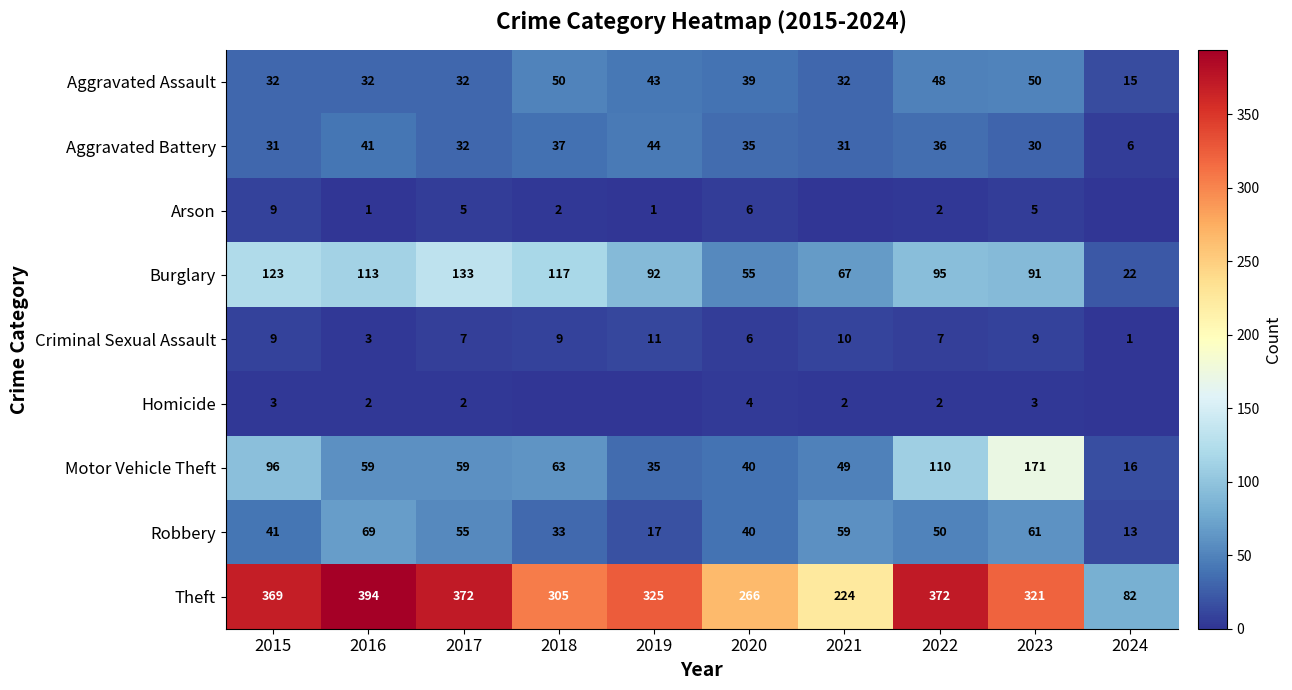

Where does the Burglary series first go above 95?

2015